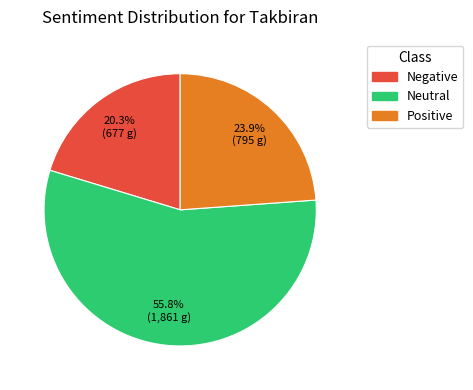

Is it true that Negative is 20% of the pie?

True